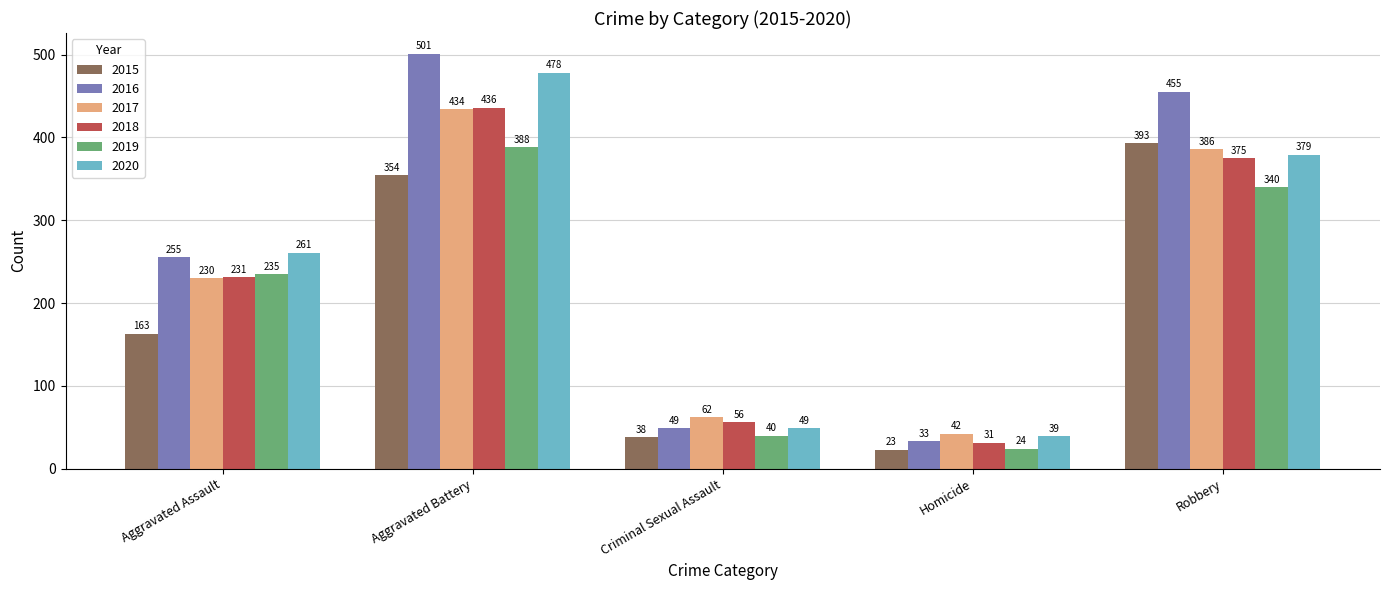

Are the bars horizontal?

No